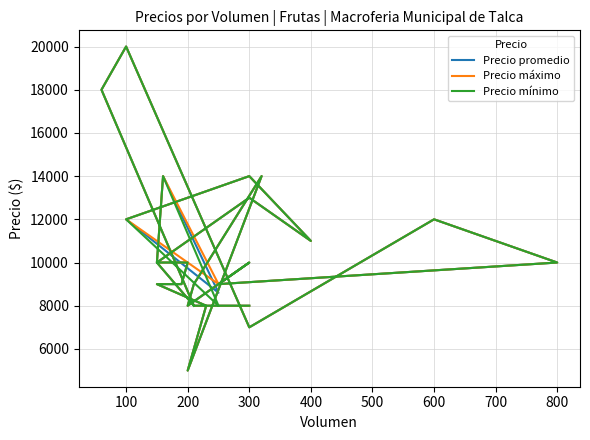

Rank the series by their maximum value, from highest to lowest.

Precio promedio, Precio máximo, Precio mínimo